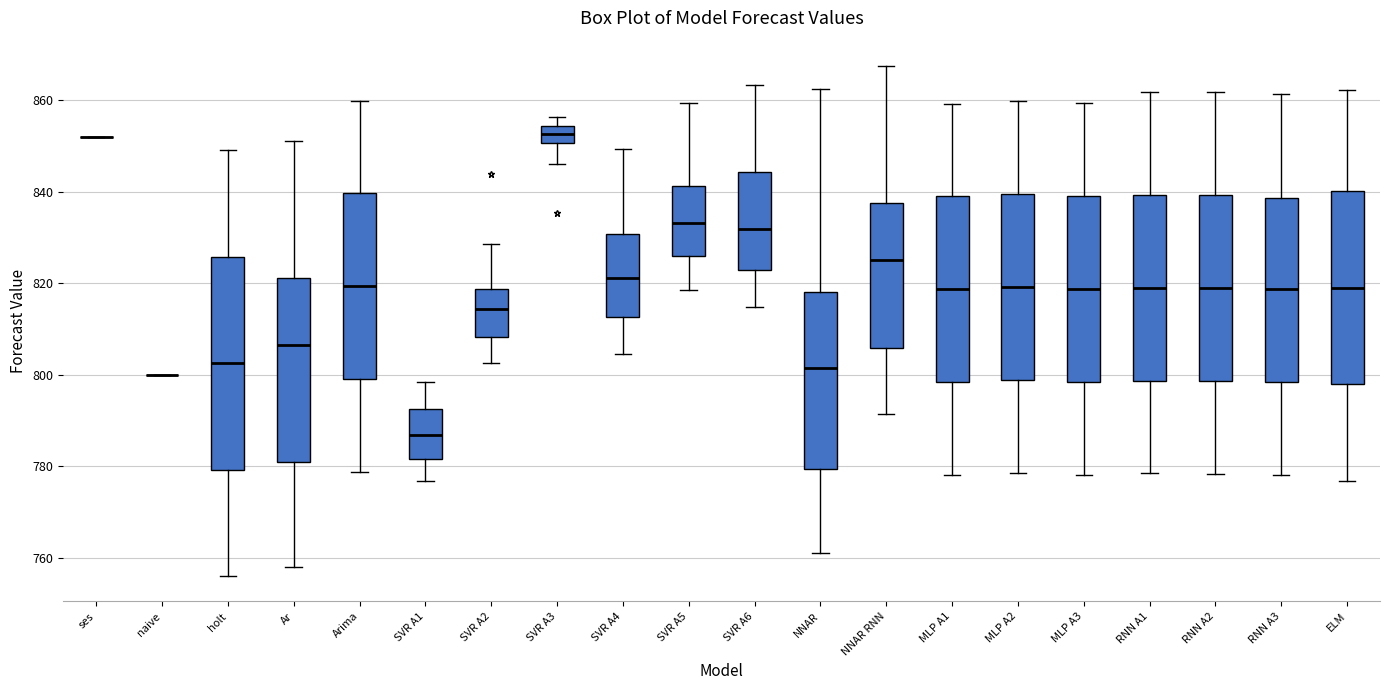

Reading left to right, read every box against the y-axis: the position of its median line, the range the box covers, and the ends of its whiskers. The values are not printed on the chart, so give them approximately, as read against the axis.

ses: box collapsed to a line at 852, whiskers 852 to 852
naive: box collapsed to a line at 800, whiskers 800 to 800
holt: median 802, box 780 to 826, whiskers 756 to 850
Ar: median 806, box 782 to 822, whiskers 758 to 852
Arima: median 820, box 800 to 840, whiskers 778 to 860
SVR A1: median 786, box 782 to 792, whiskers 776 to 798
SVR A2: median 814, box 808 to 818, whiskers 802 to 828
SVR A3: median 852, box 850 to 854, whiskers 846 to 856
SVR A4: median 822, box 812 to 830, whiskers 804 to 850
SVR A5: median 834, box 826 to 842, whiskers 818 to 860
SVR A6: median 832, box 822 to 844, whiskers 814 to 864
NNAR: median 802, box 780 to 818, whiskers 760 to 862
NNAR RNN: median 824, box 806 to 838, whiskers 792 to 868
MLP A1: median 818, box 798 to 838, whiskers 778 to 860
MLP A2: median 820, box 798 to 840, whiskers 778 to 860
MLP A3: median 818, box 798 to 838, whiskers 778 to 860
RNN A1: median 820, box 798 to 840, whiskers 778 to 862
RNN A2: median 818, box 798 to 840, whiskers 778 to 862
RNN A3: median 818, box 798 to 838, whiskers 778 to 862
ELM: median 820, box 798 to 840, whiskers 776 to 862